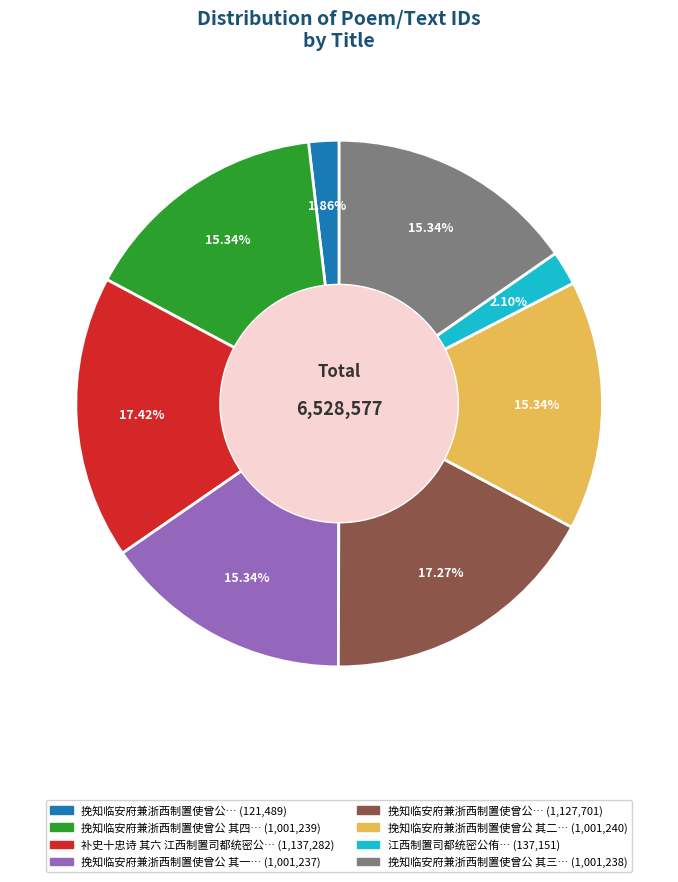

Is there a majority slice in this chart?

No